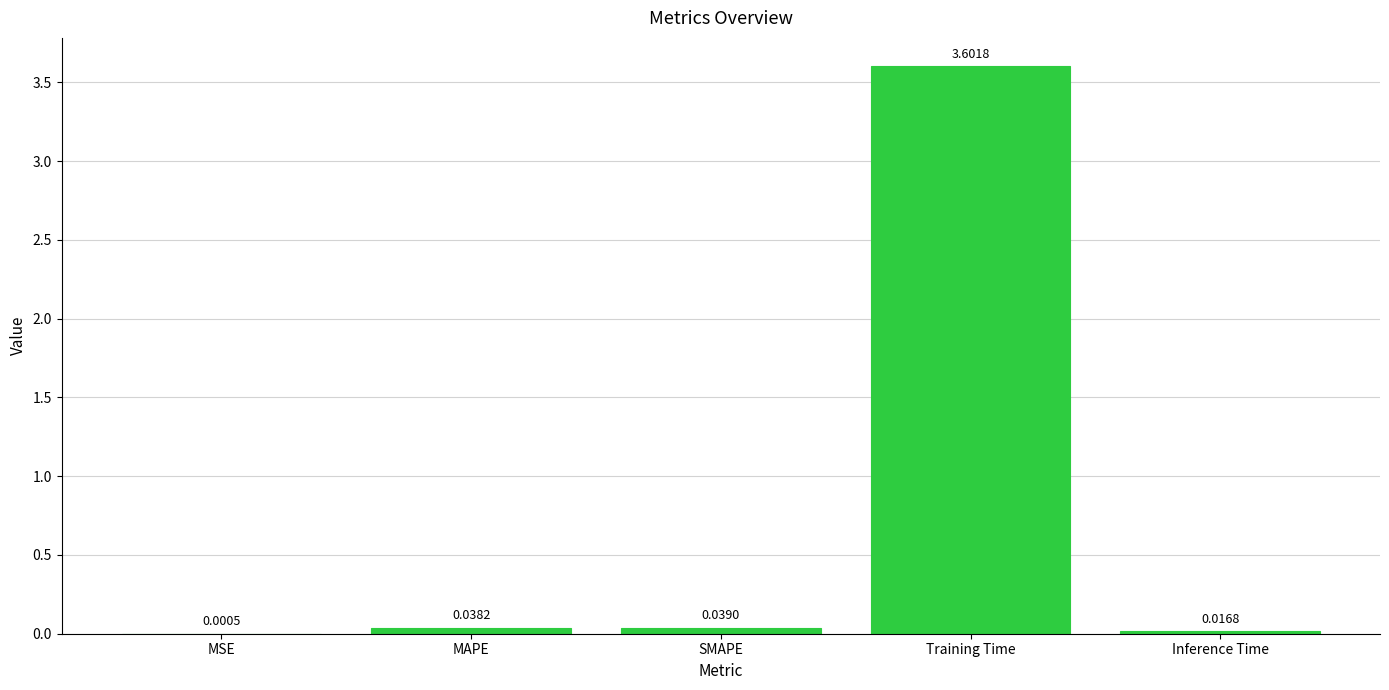

Are the bars horizontal?

No